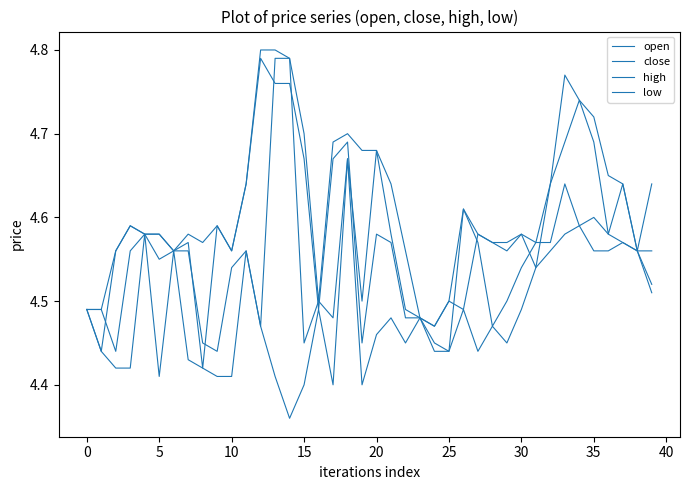

Count the number of data series in this chart.

4